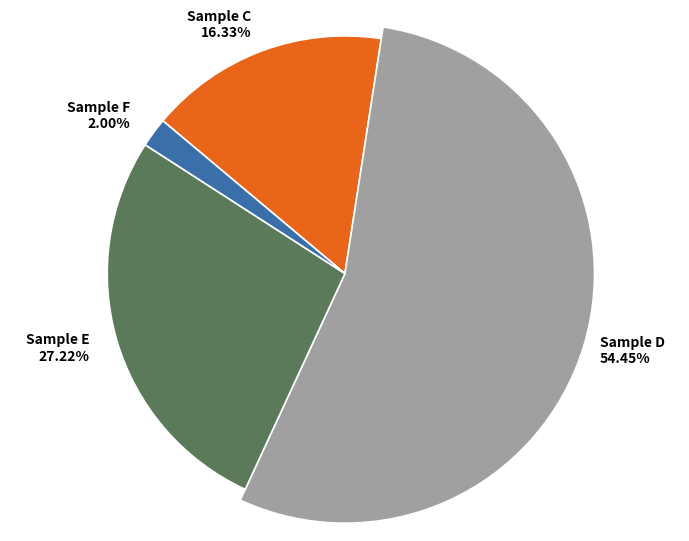

What percentage is the Sample F slice, to the nearest percent?

2%